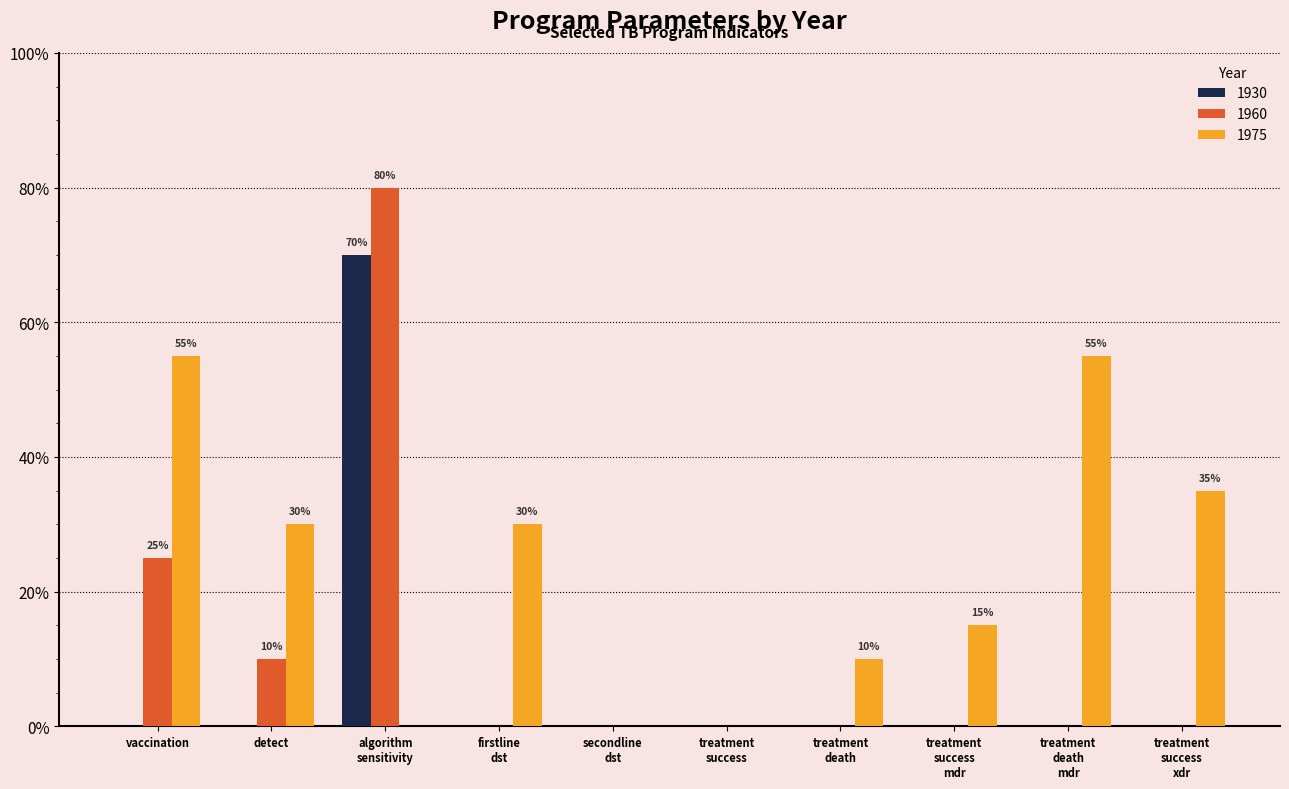

How many data points does each series have?

10